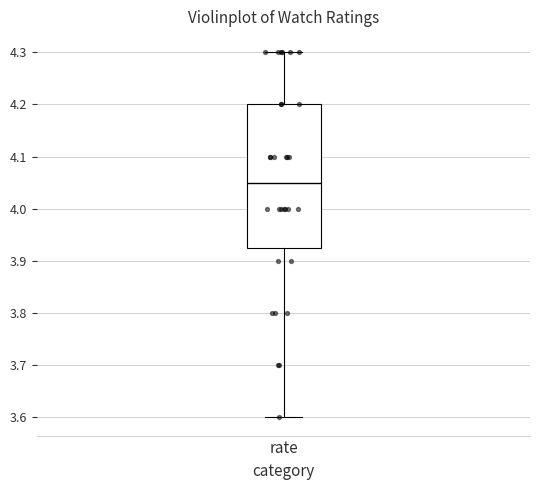

Where does the upper whisker of the box for rate end on the y-axis? The values are not printed on the chart, so give them approximately, as read against the axis.

4.30